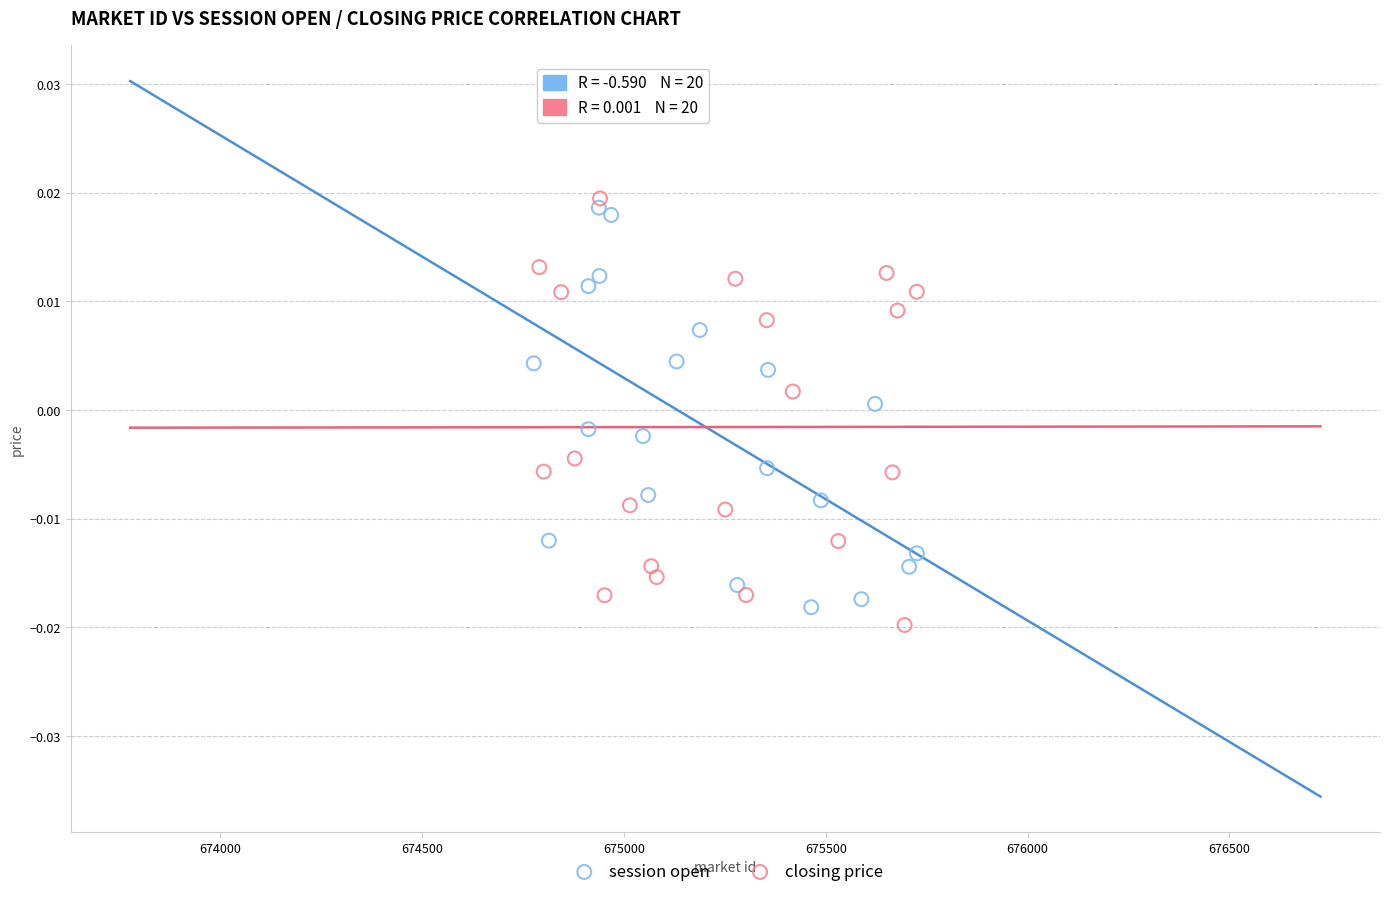

Which series has the largest Y range (max minus min)?

closing price